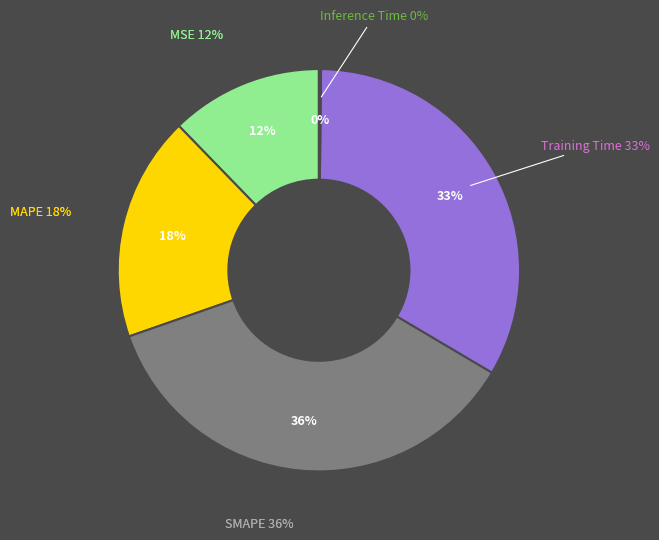

Does any single category account for the majority?

No